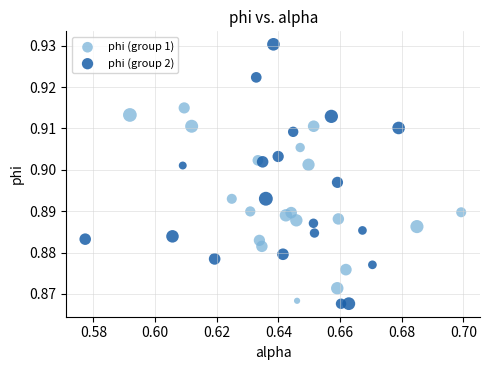

Which series reaches the minimum Y coordinate?

phi (group 2)